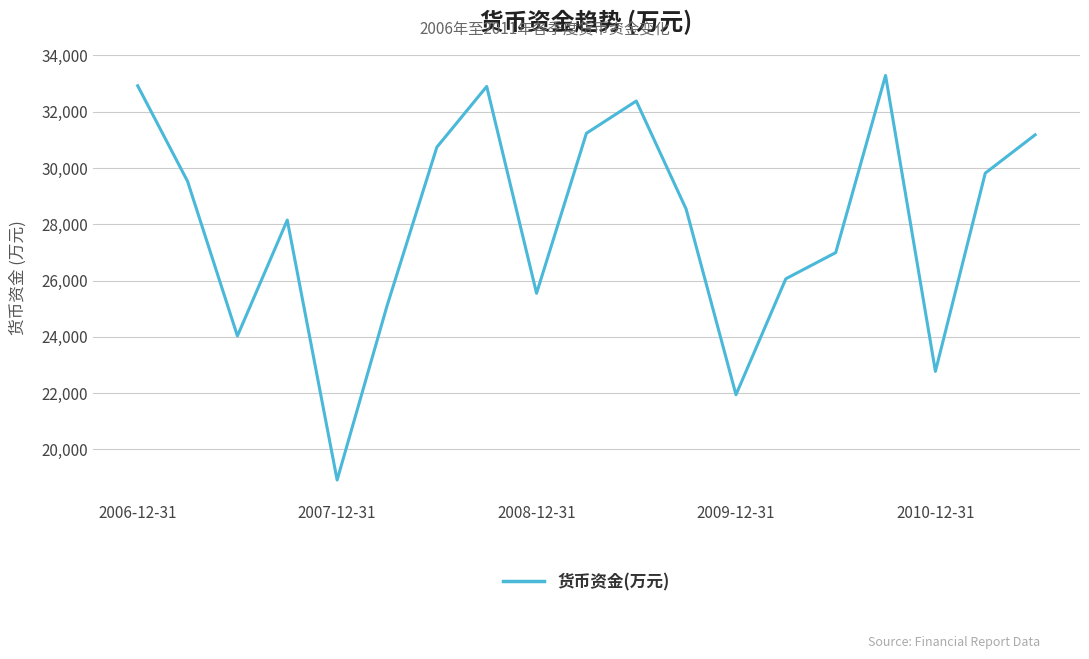

What is the greatest value displayed?

33290